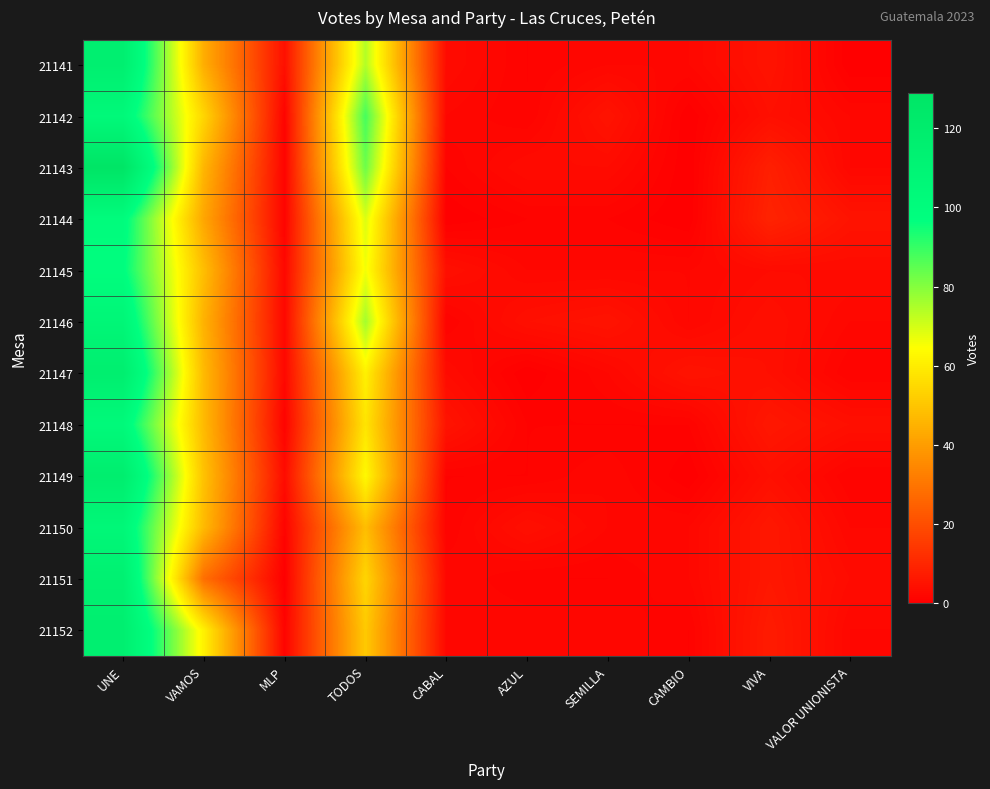

At which category is the sum across all series the highest?

UNE